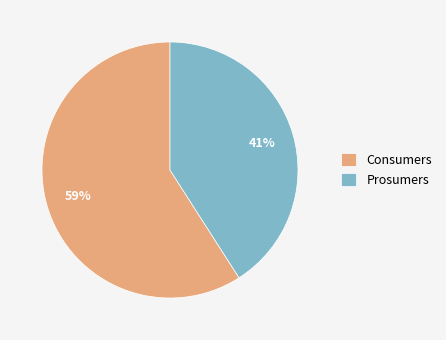

Is it true that Prosumers is 54% of the pie?

False